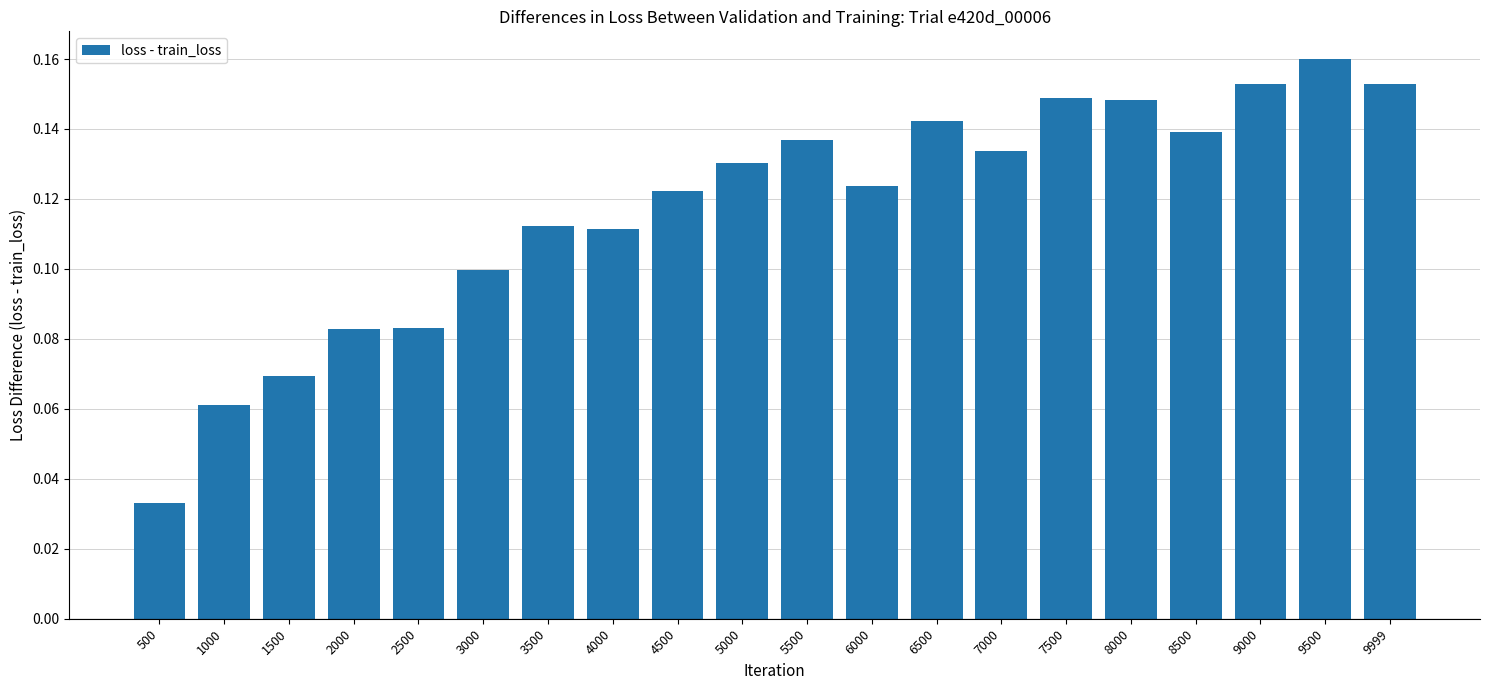

Between 3000 and 8000, which is larger?

8000